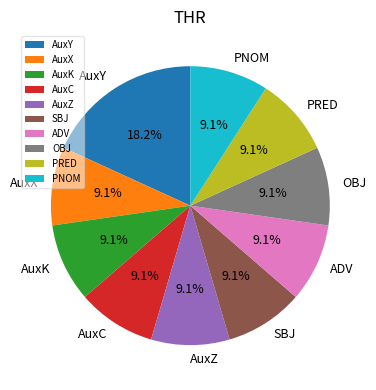

Is there a majority slice in this chart?

No